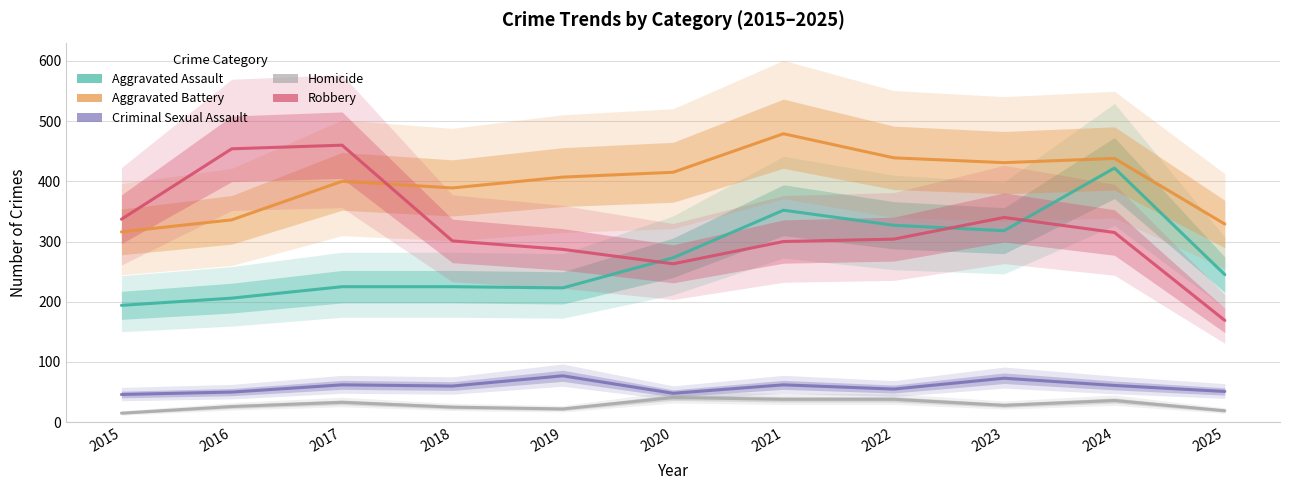

True or false: Aggravated Assault and Aggravated Battery cross at least once.

False